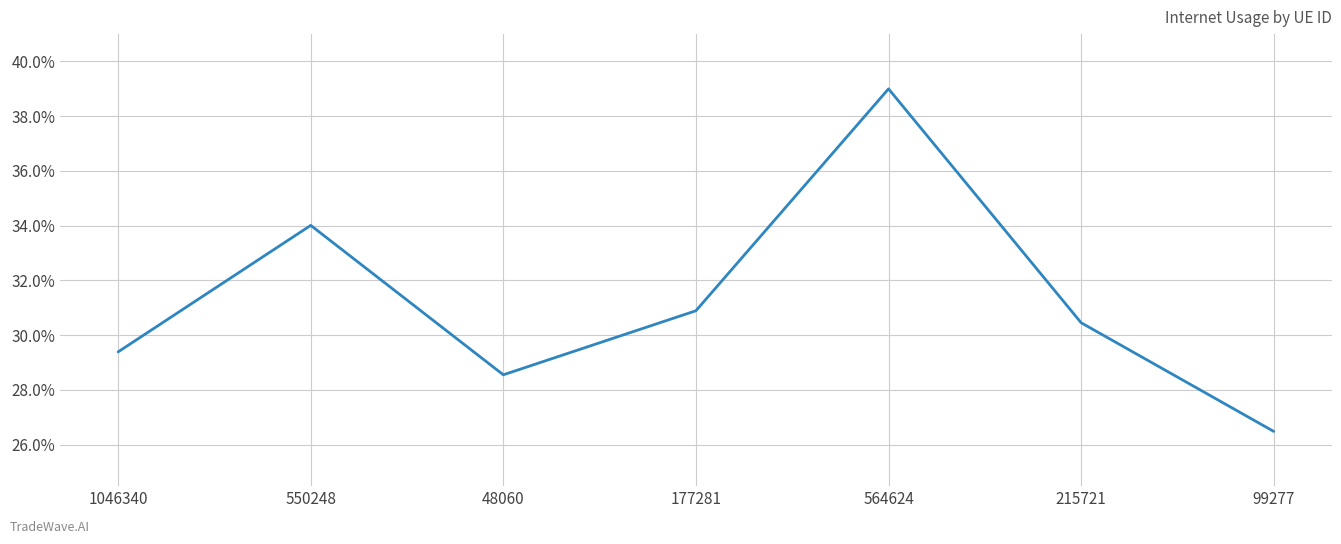

What position from the right is 99277?

1